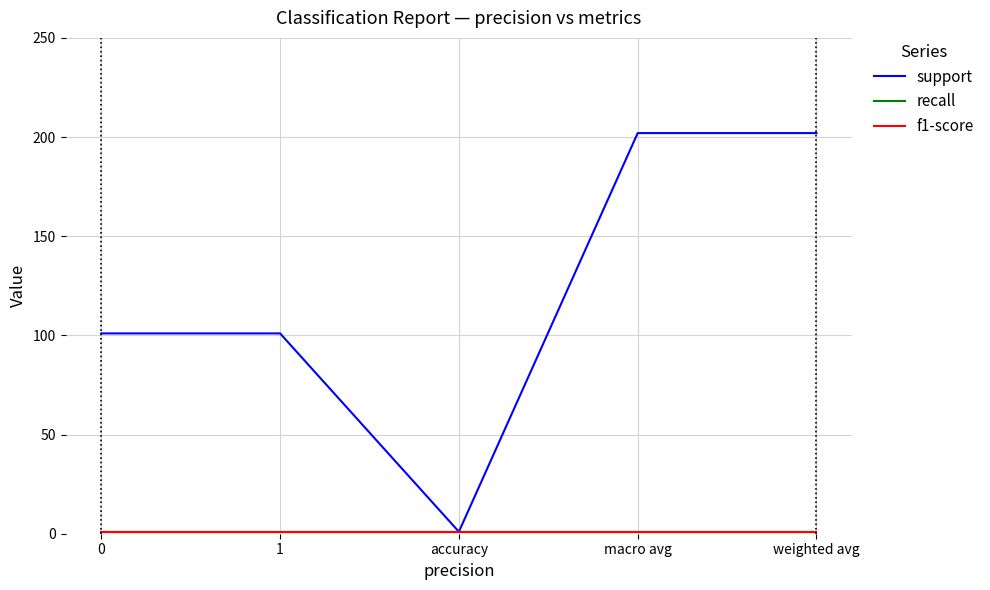

Where is the first local minimum for support?

accuracy